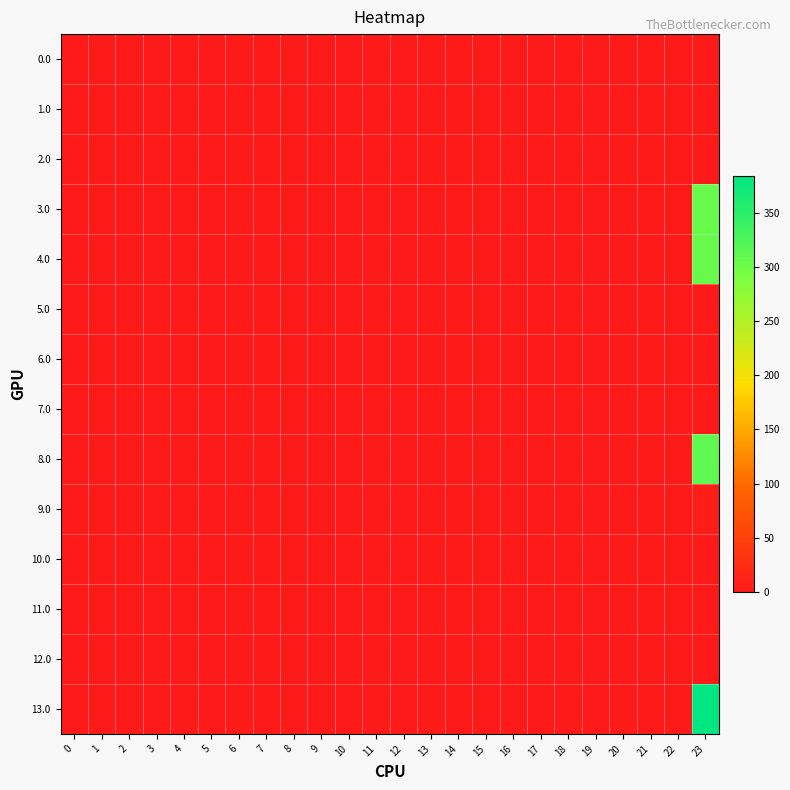

At which category does the chart reach its peak across all series?

23